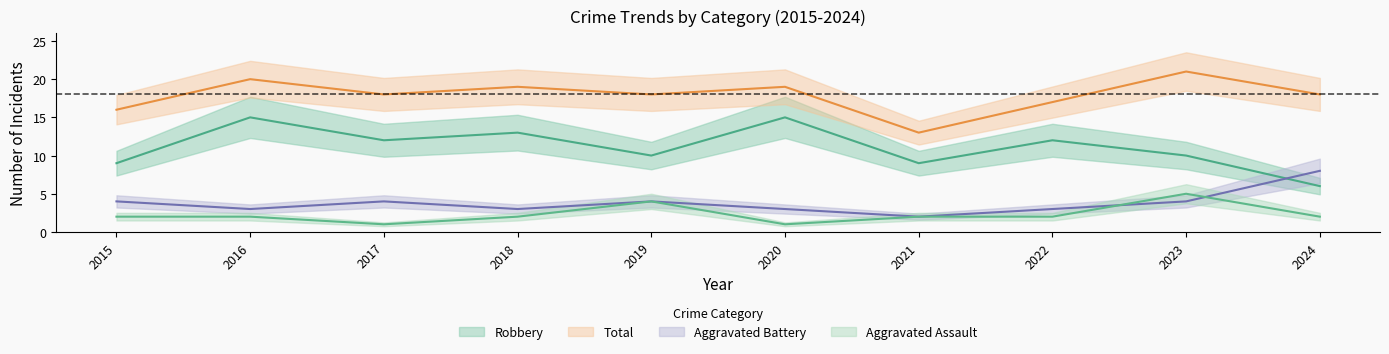

True or false: Total and Robbery cross at least once.

False